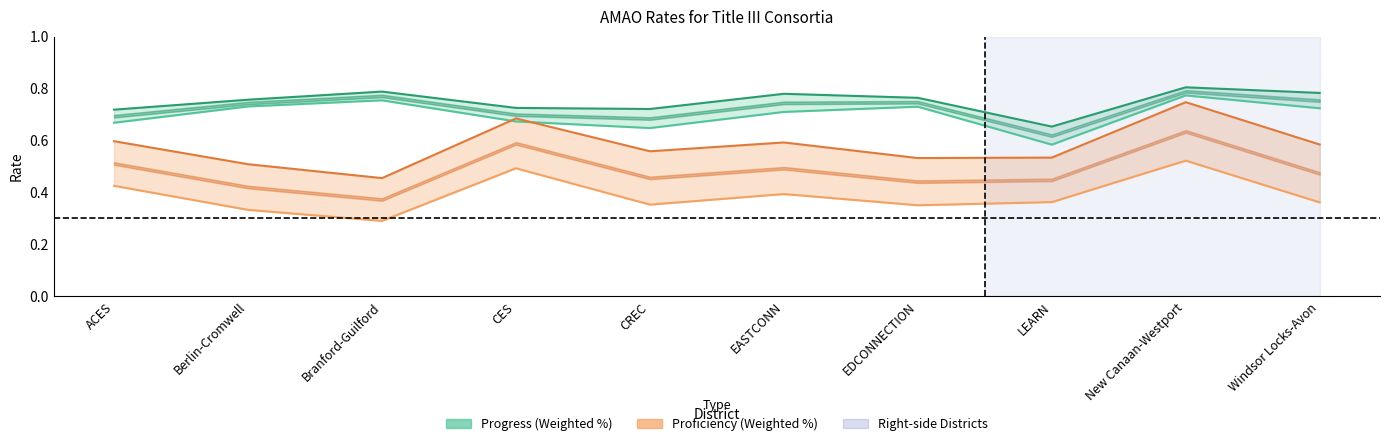

How many interior local valleys does the Progress Weighted Percentage series have?

2